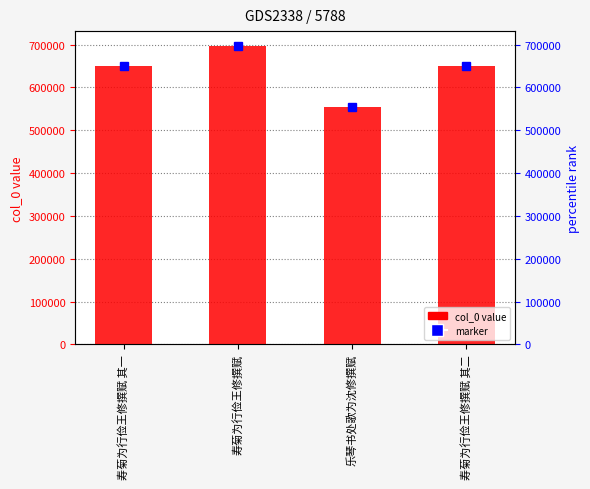

True or false: the data shows 325558 at 寿菊为行俭王修撰赋 其一.

False